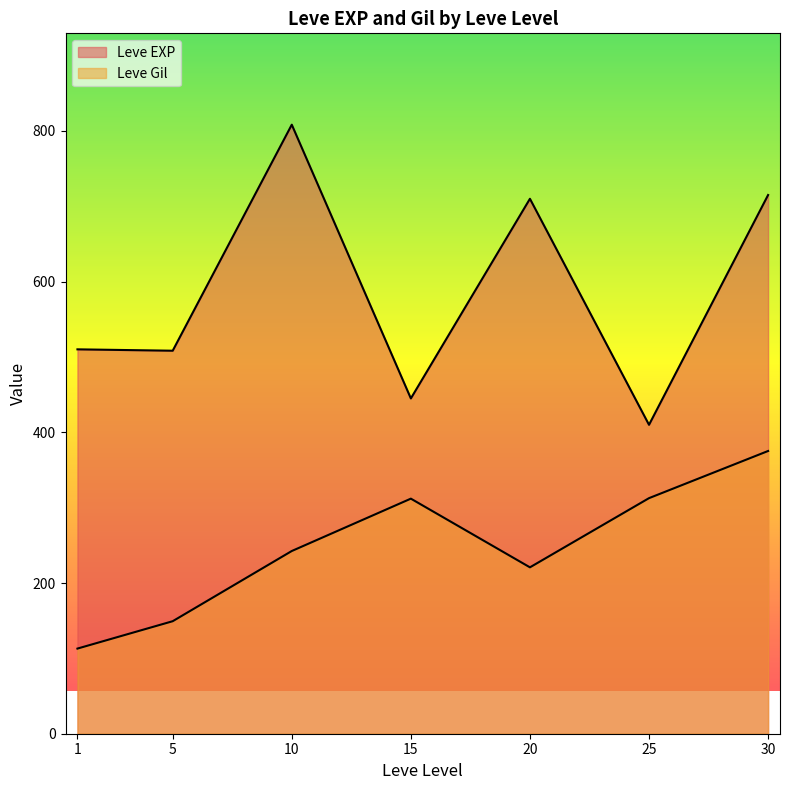

At 10, list the series in order from largest to smallest.

Leve EXP, Leve Gil